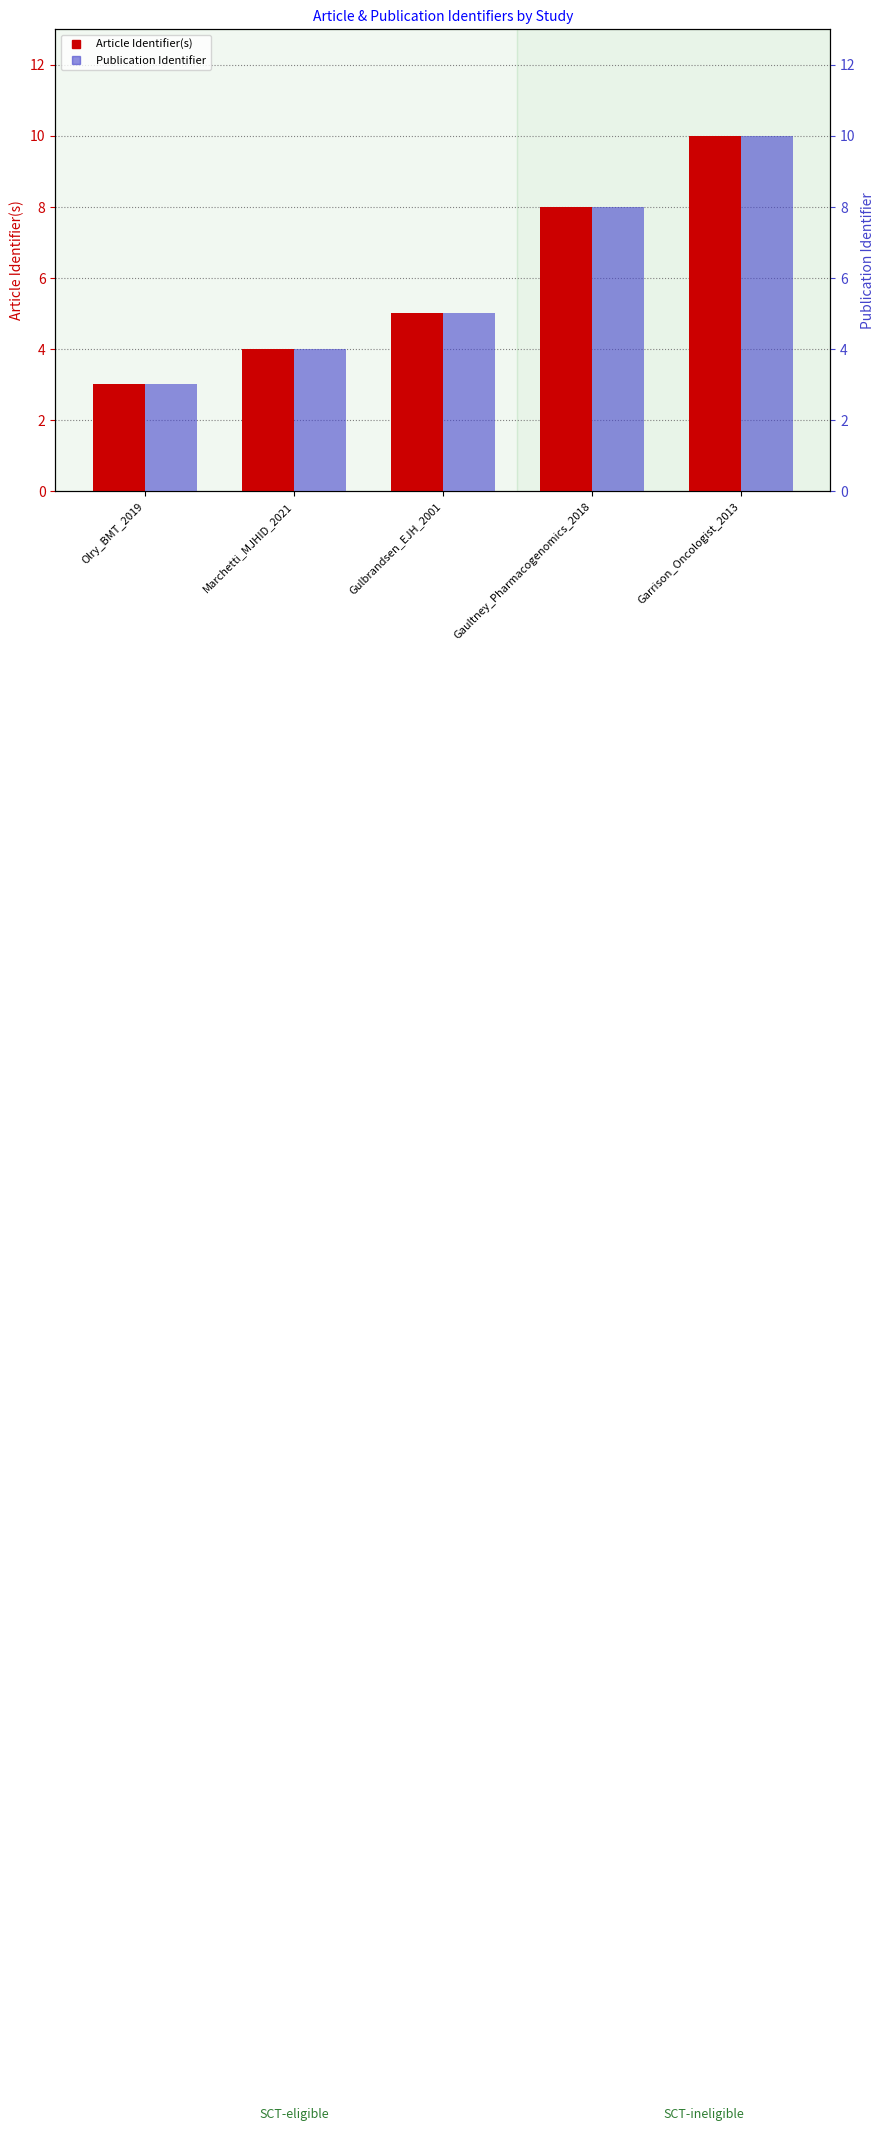

Between Garrison_Oncologist_2013 and Gulbrandsen_EJH_2001, which is larger?

Garrison_Oncologist_2013